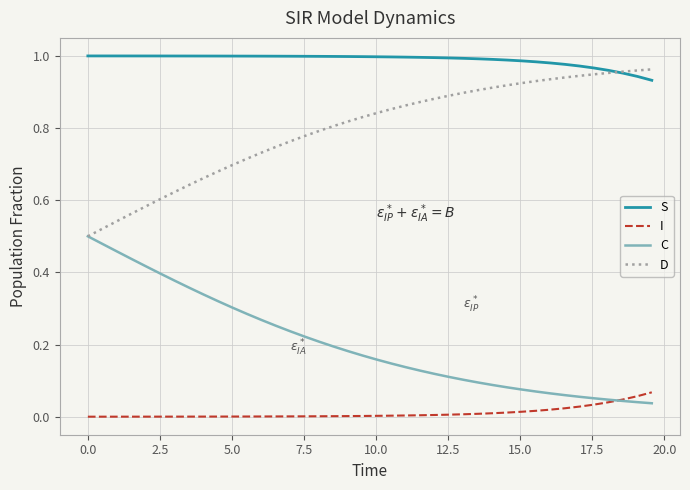

What is the sum of all S values?

39.6